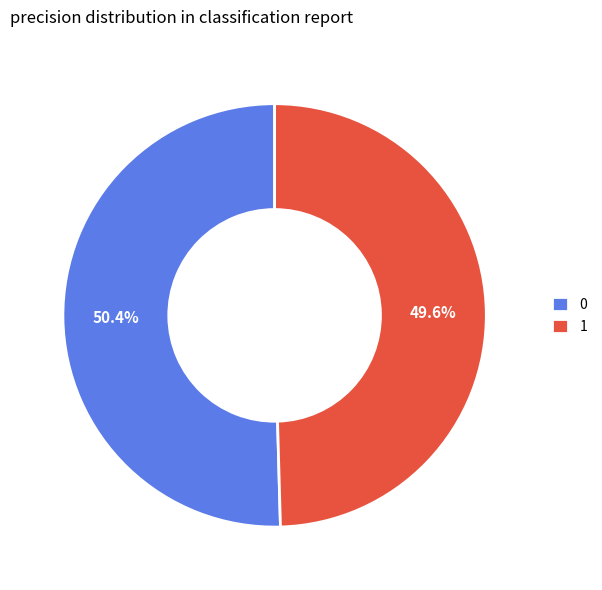

Which slice is the smallest?

1